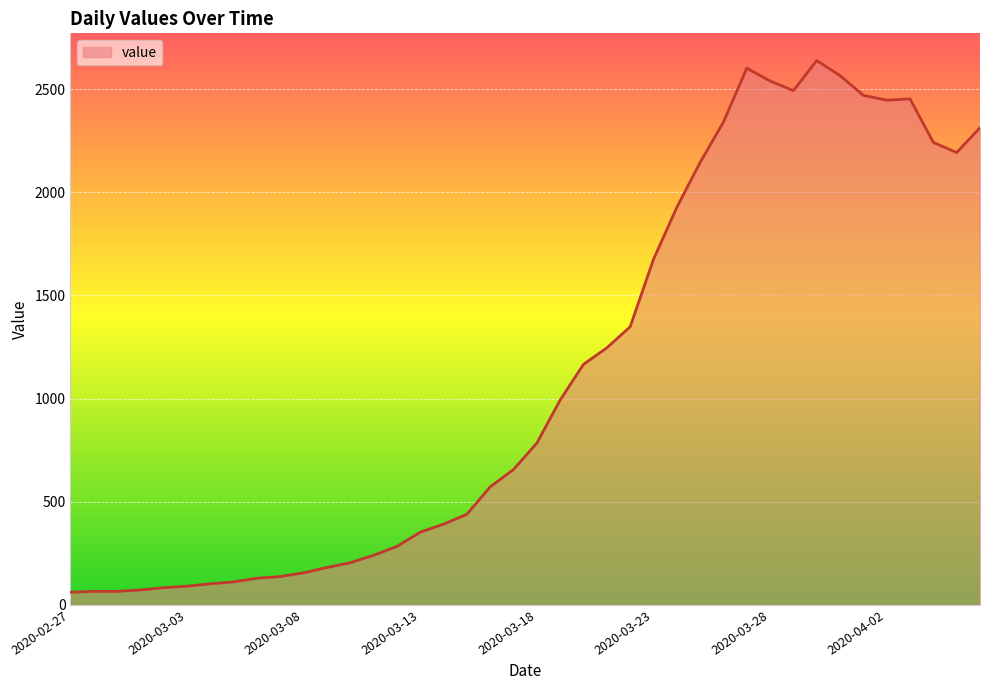

What is the average value?

1124